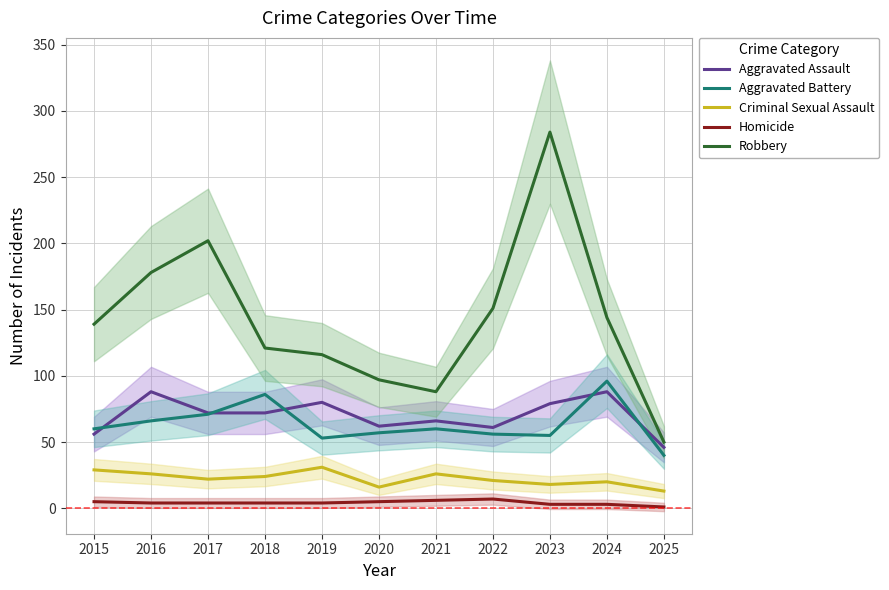

Is it true that Criminal Sexual Assault equals 9 at 2022?

False